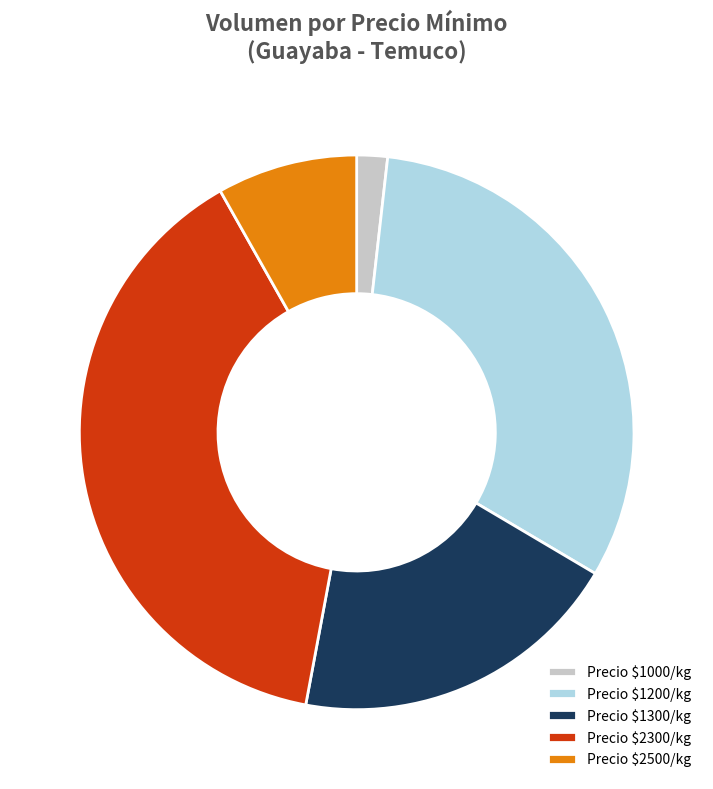

True or false: Precio $2300/kg accounts for 39% of the total.

True